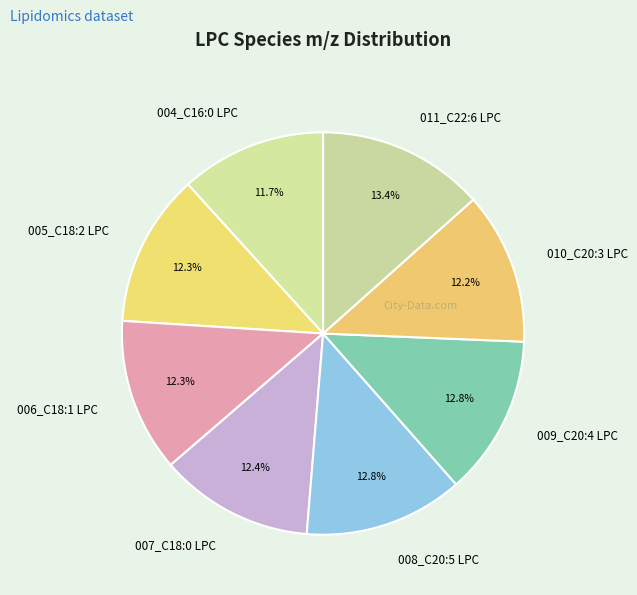

Is there any slice that represents more than half of the pie?

No